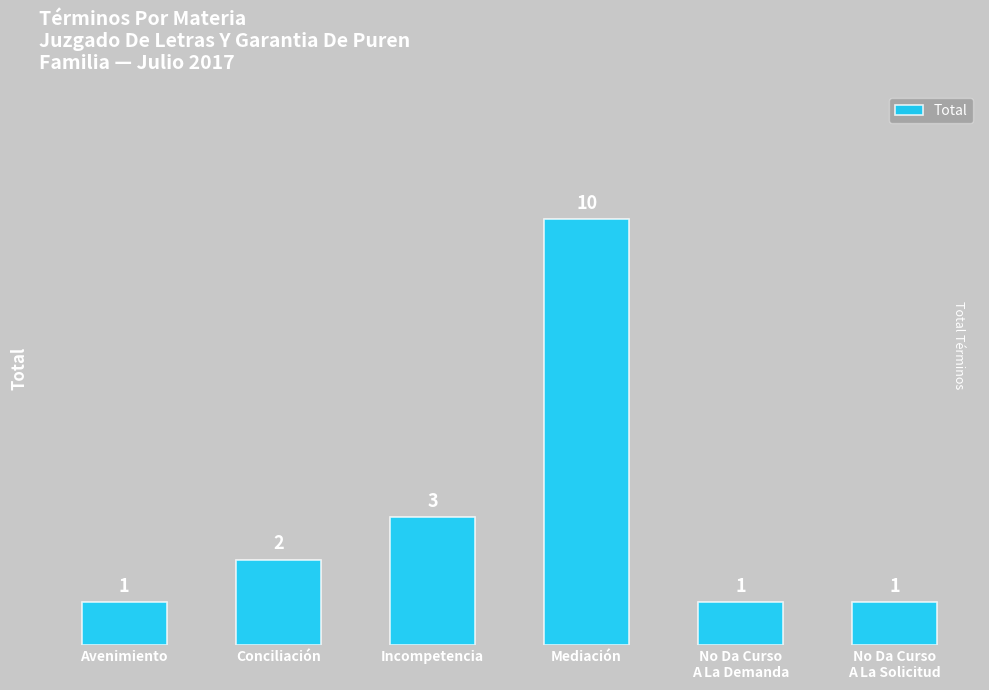

The chart shows a value of 10 at Mediación. True or false?

True